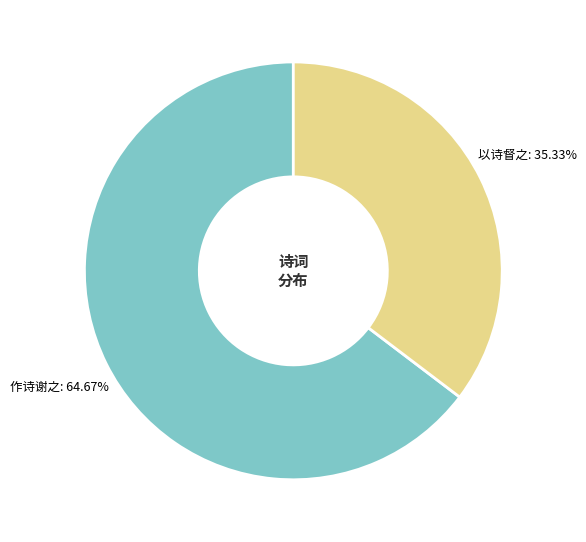

Is there a majority slice in this chart?

Yes